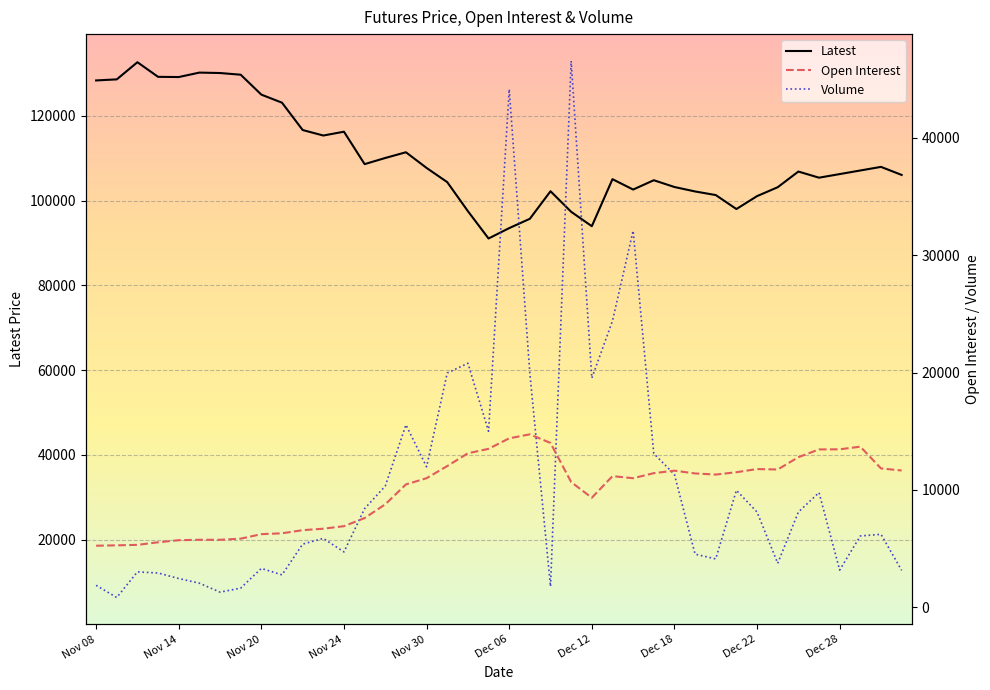

The Volume series shows 1499 at Jan 03. True or false?

False